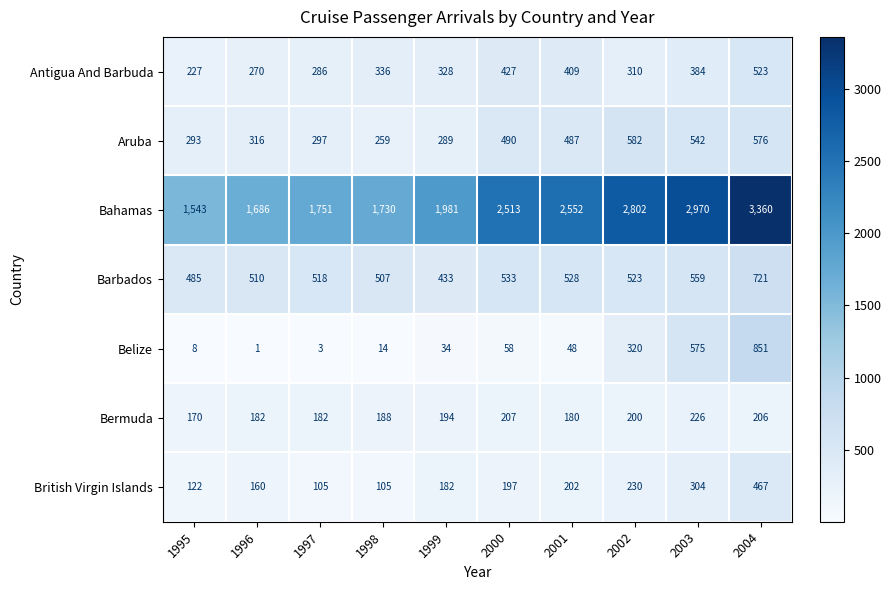

How many values in the Antigua And Barbuda series are below 336?

5